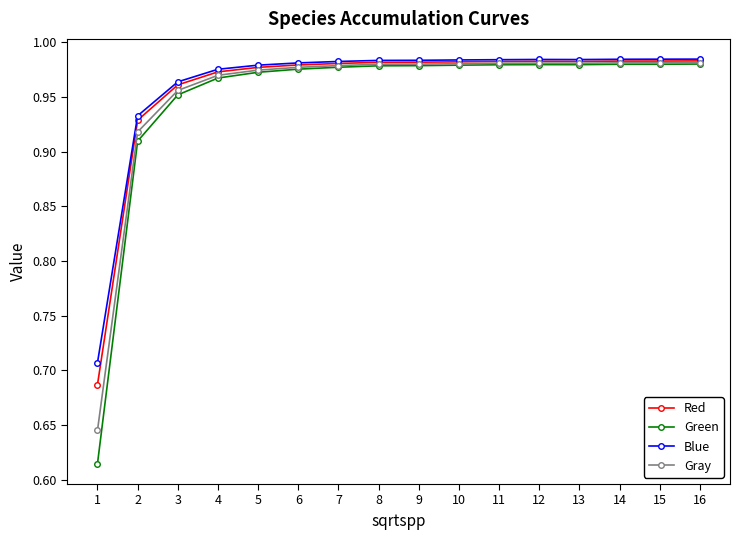

What is the total value across all series at 9?

3.9